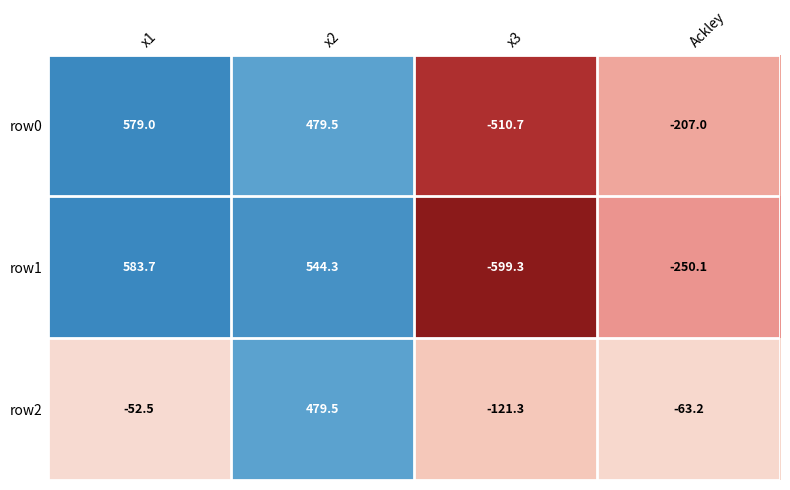

How many values in the row0 series are below 479?

2